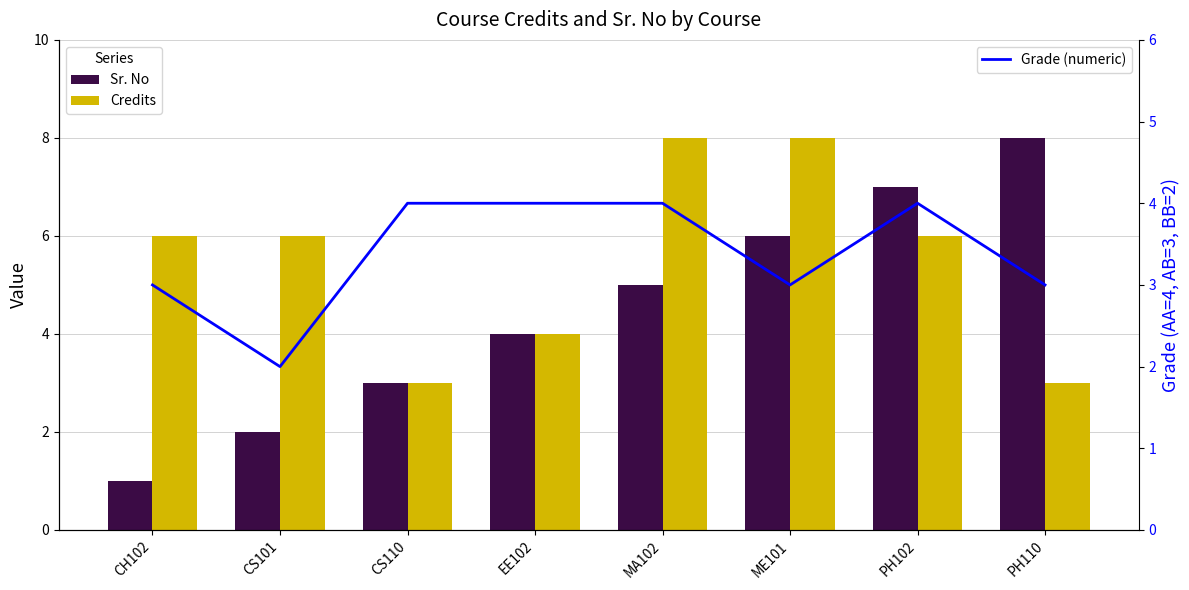

Reading left to right, list all the values displayed in this chart.

Sr. No: CH102=1	CS101=2	CS110=3	EE102=4	MA102=5	ME101=6	PH102=7	PH110=8
Credits: CH102=6	CS101=6	CS110=3	EE102=4	MA102=8	ME101=8	PH102=6	PH110=3
Grade (numeric): CH102=3	CS101=2	CS110=4	EE102=4	MA102=4	ME101=3	PH102=4	PH110=3